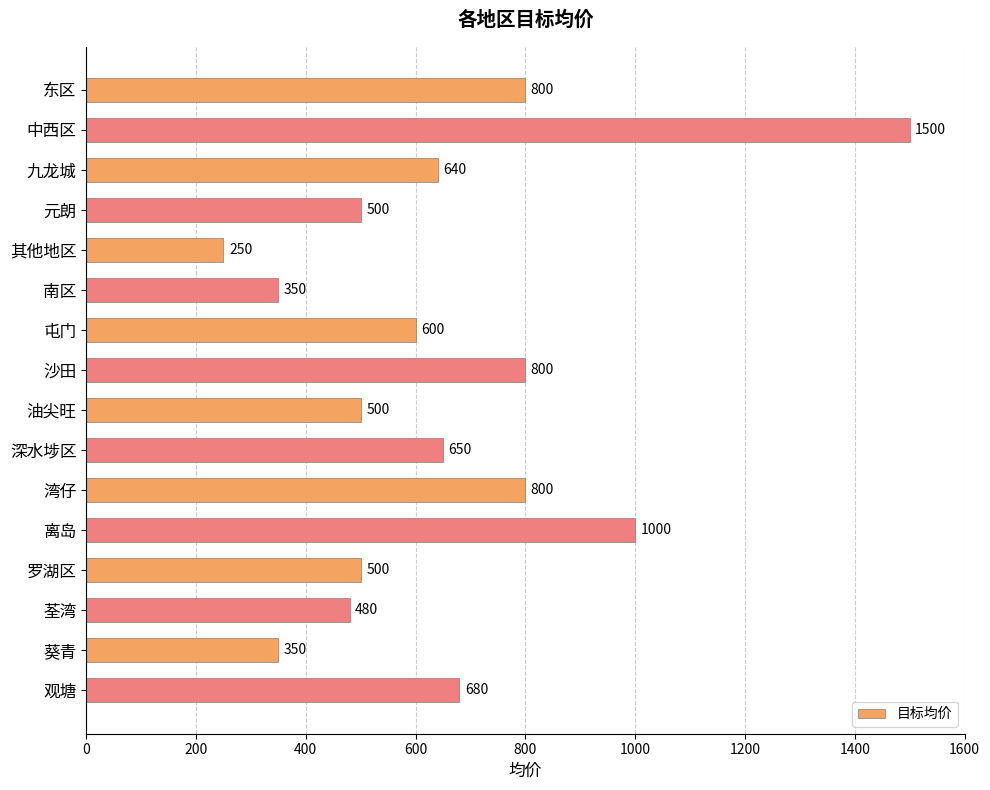

The chart shows a value of 250 at 其他地区. True or false?

True